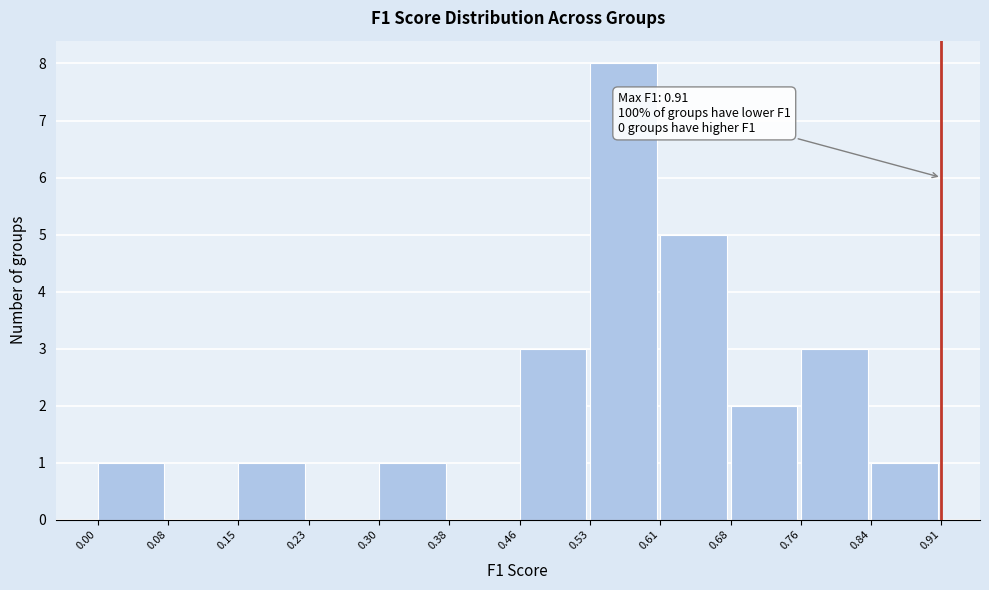

Over which range of the x-axis is the bar tallest?

0.53 to 0.61